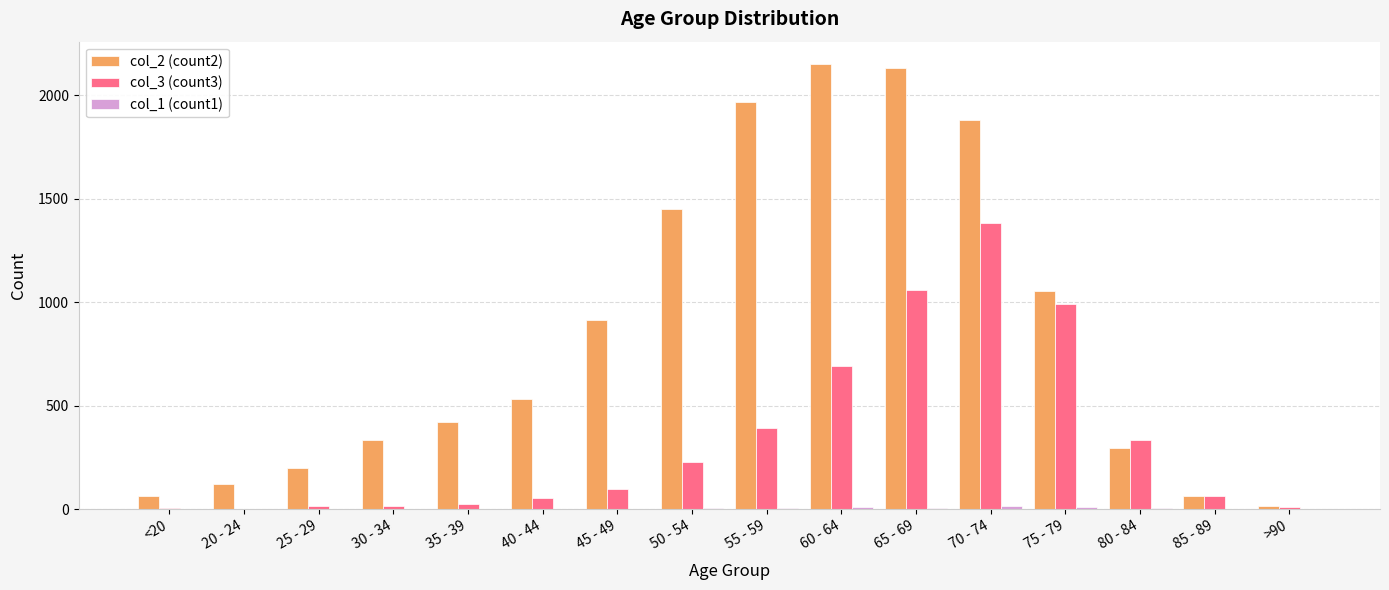

What is the maximum value shown in the chart?

2151